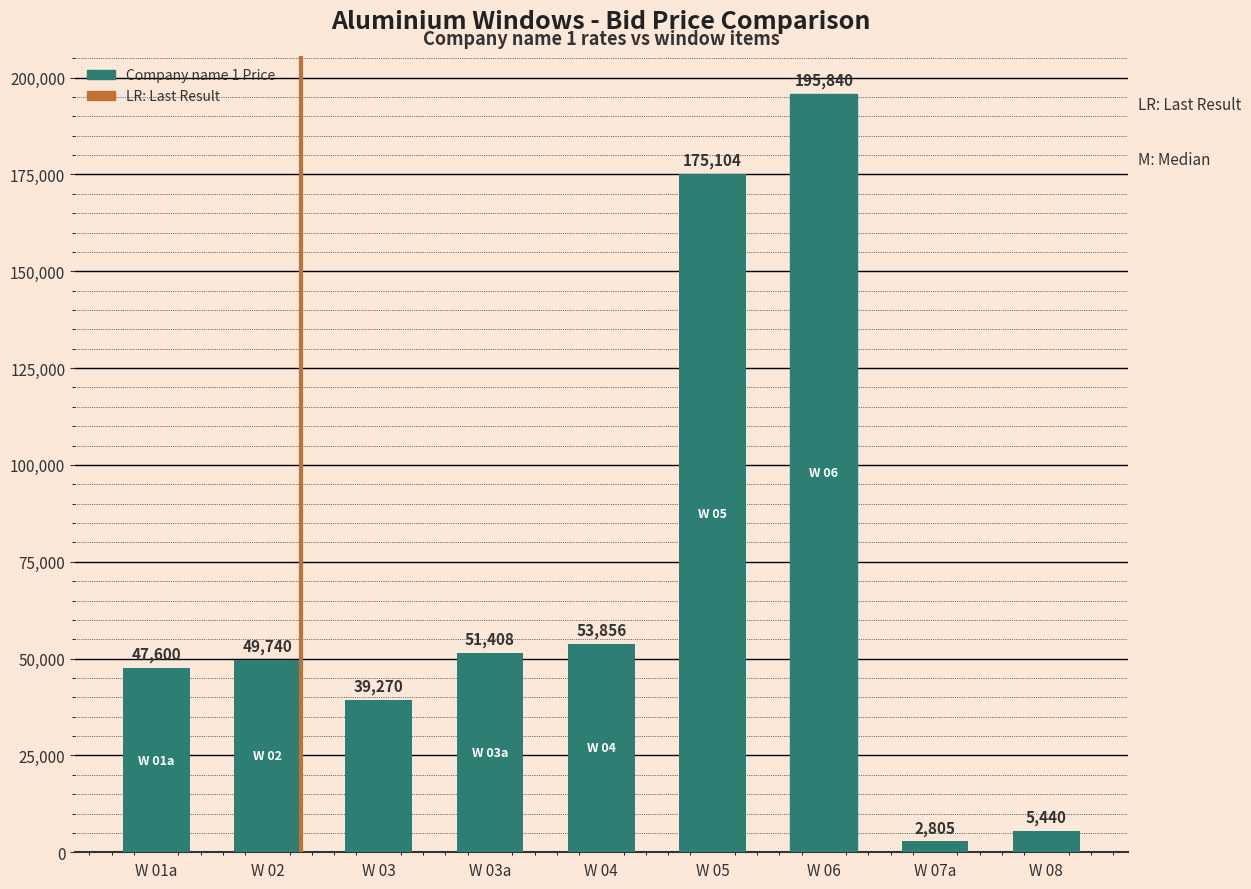

List the labels in order of value, largest first.

W 06, W 05, W 04, W 03a, W 02, W 01a, W 03, W 08, W 07a